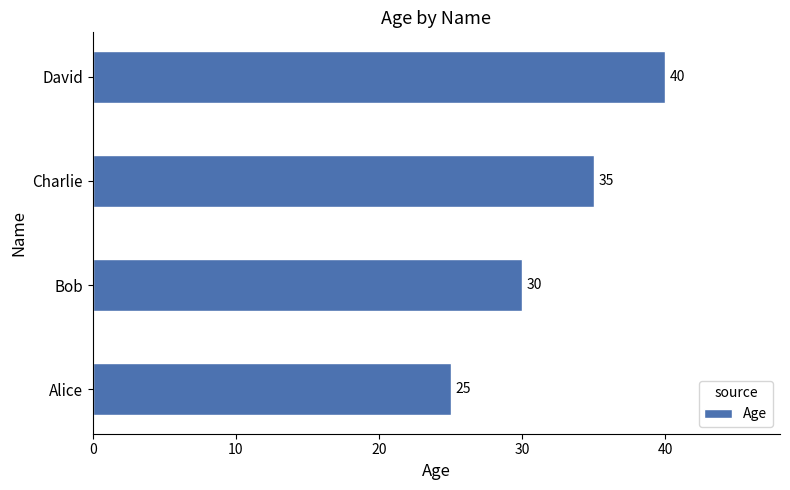

Rank the categories by value from lowest to highest.

Alice, Bob, Charlie, David